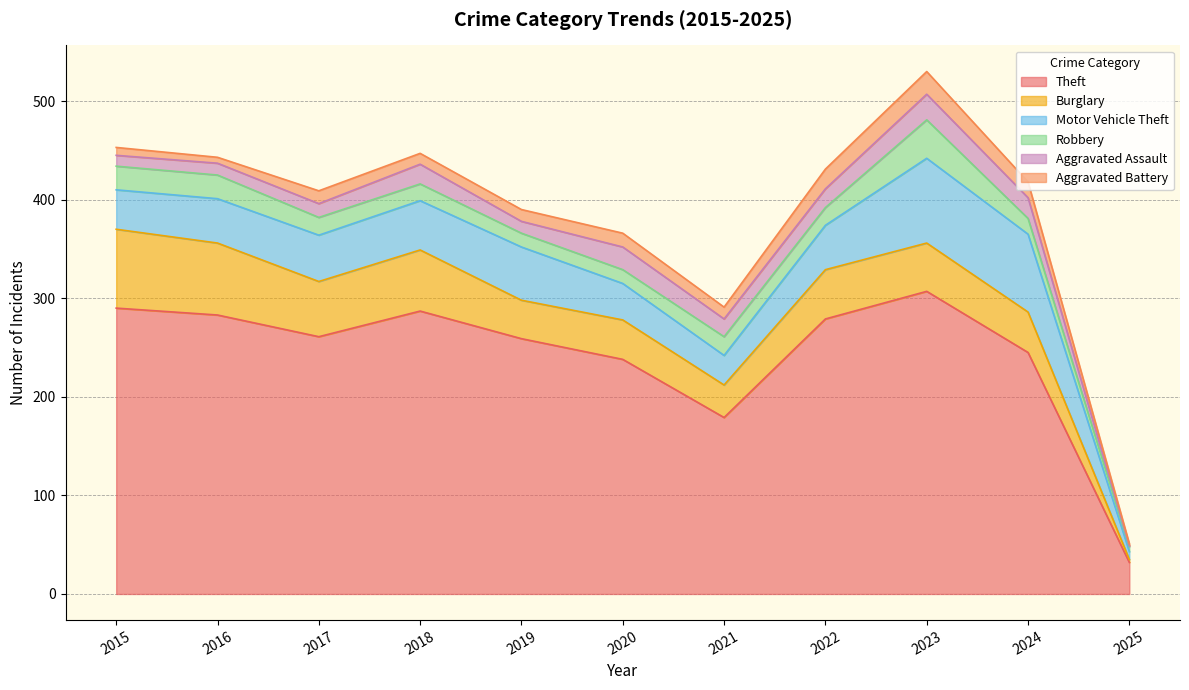

How many categories are shown in the chart?

11